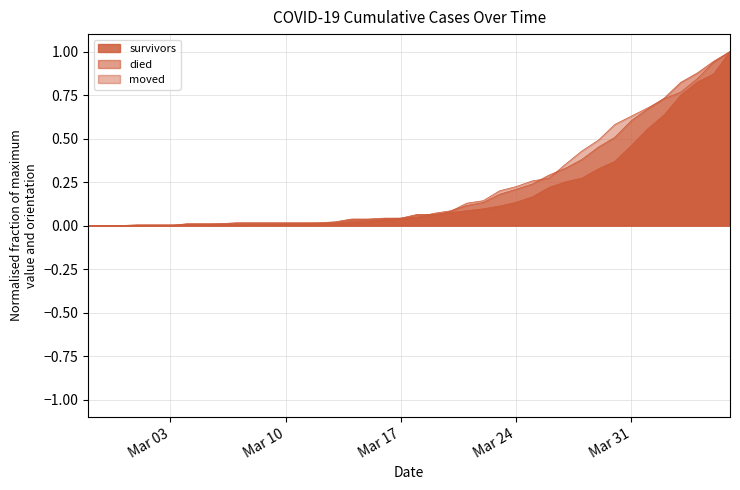

The value of survivors at 2020-03-07 is 0.0. True or false?

True